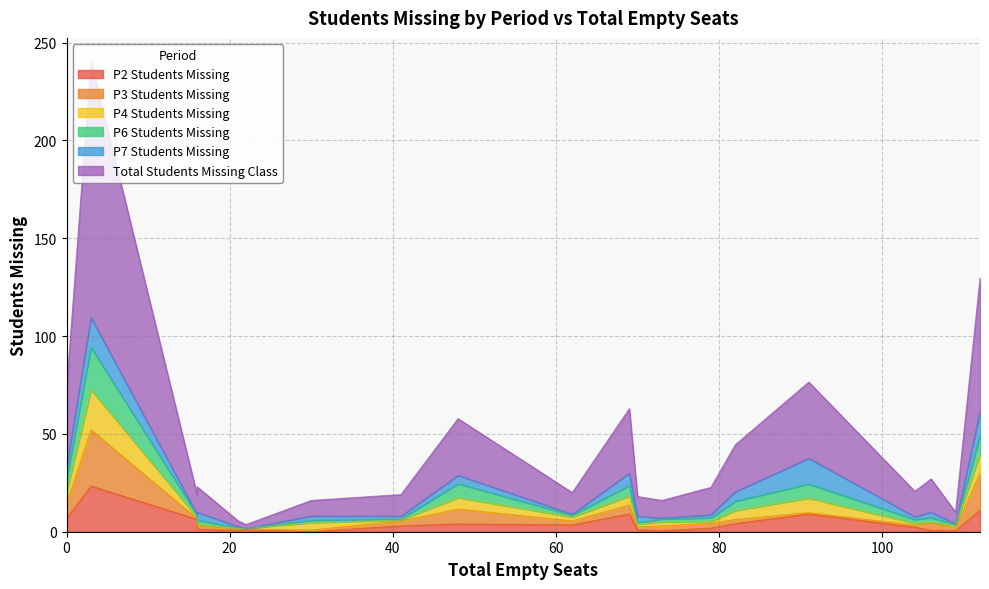

True or false: P7 Students Missing and P4 Students Missing intersect in this chart.

True